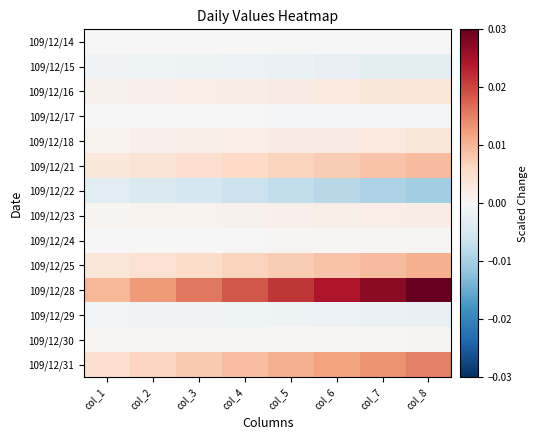

At how many categories does at least one series exceed 0?

8